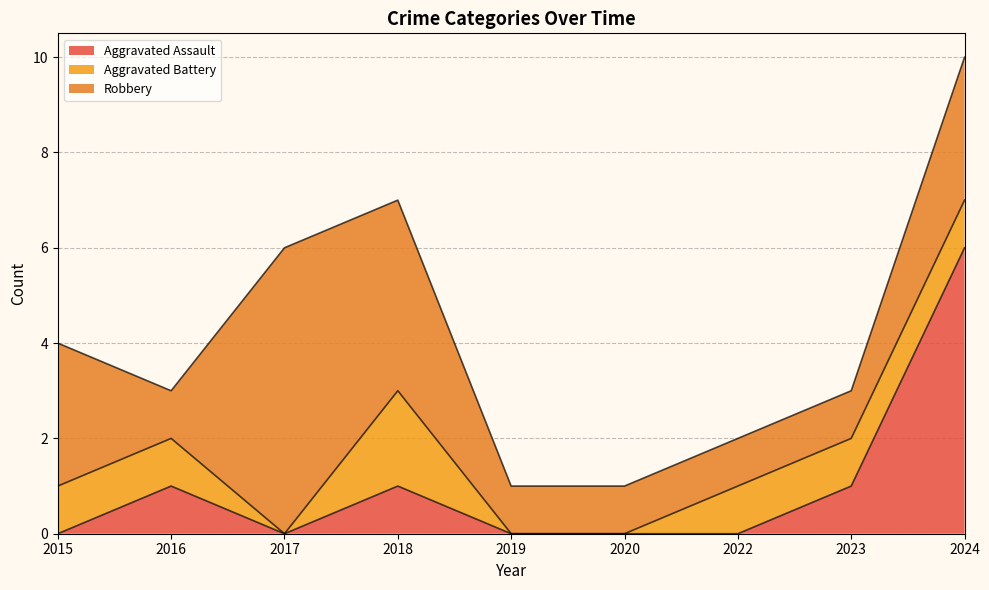

Which series has the largest total across all categories?

Robbery